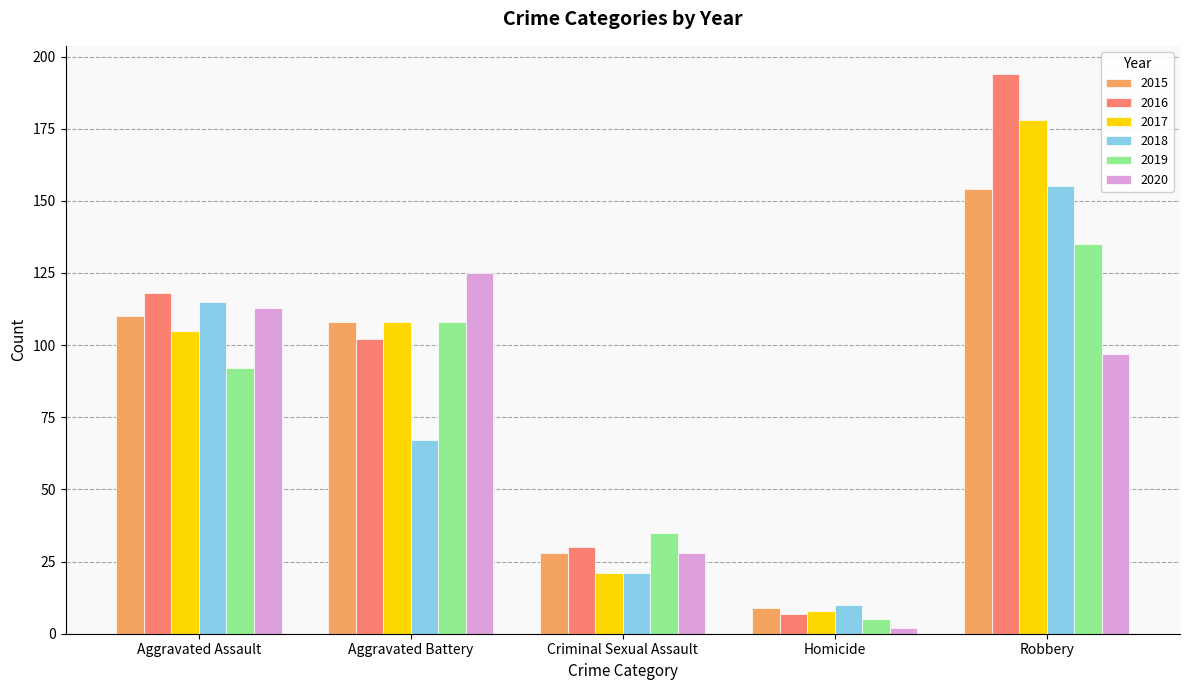

Rank the categories by 2017 value from lowest to highest.

Homicide, Criminal Sexual Assault, Aggravated Assault, Aggravated Battery, Robbery